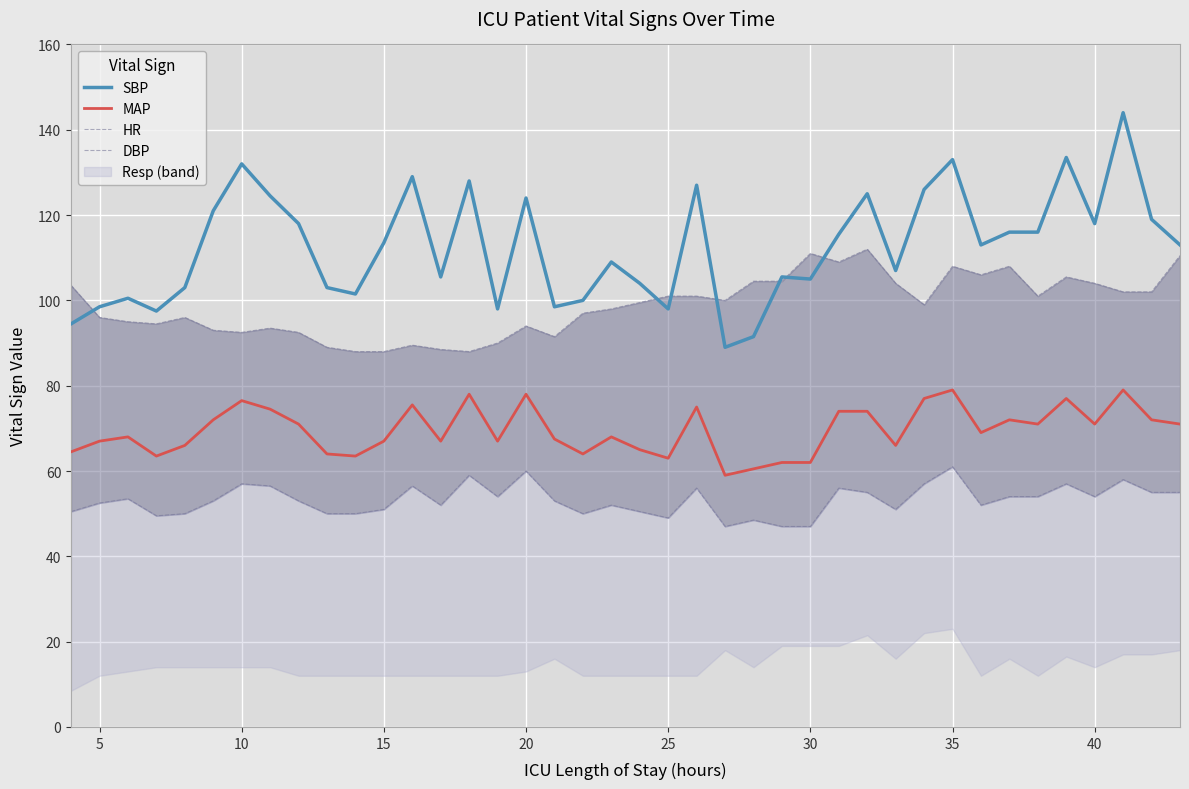

What is the difference between the maximum and second lowest values in the MAP series?

18.5